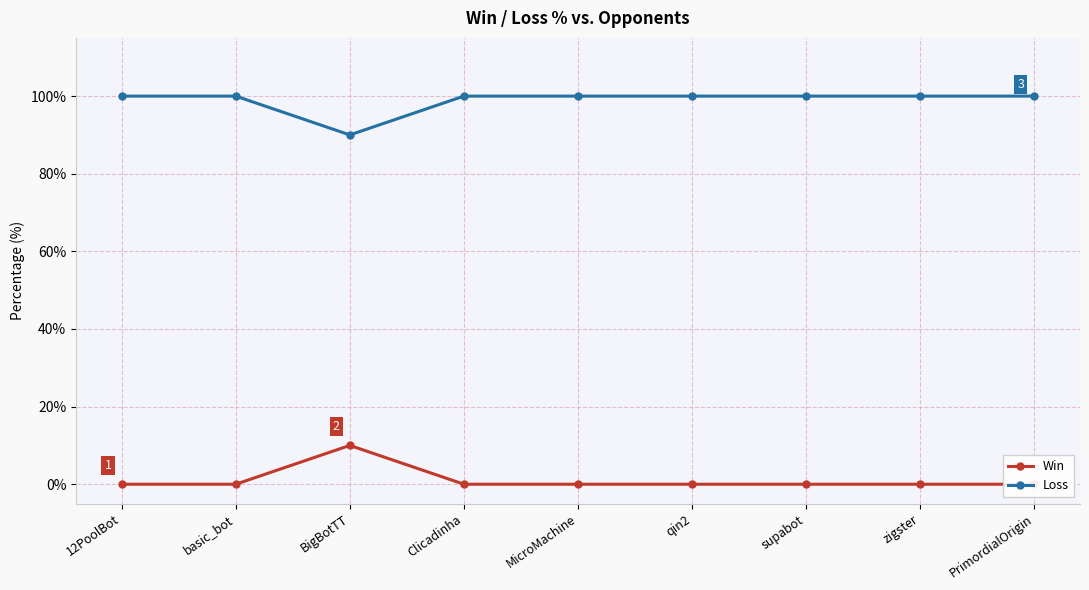

What is the greatest value displayed?

100